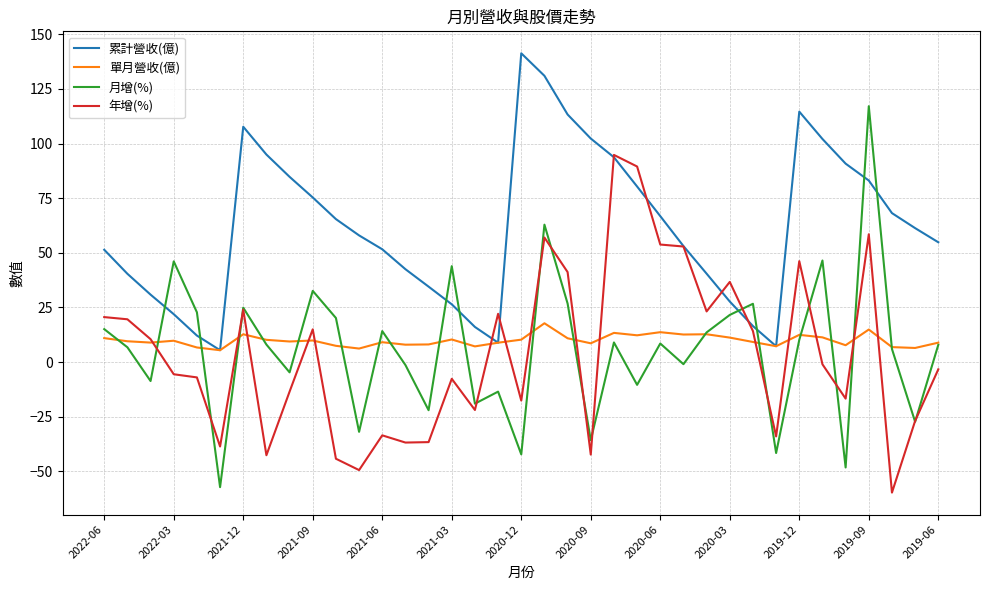

What are all the series names shown in the legend?

累計營收(億), 單月營收(億), 月增(%), 年增(%)